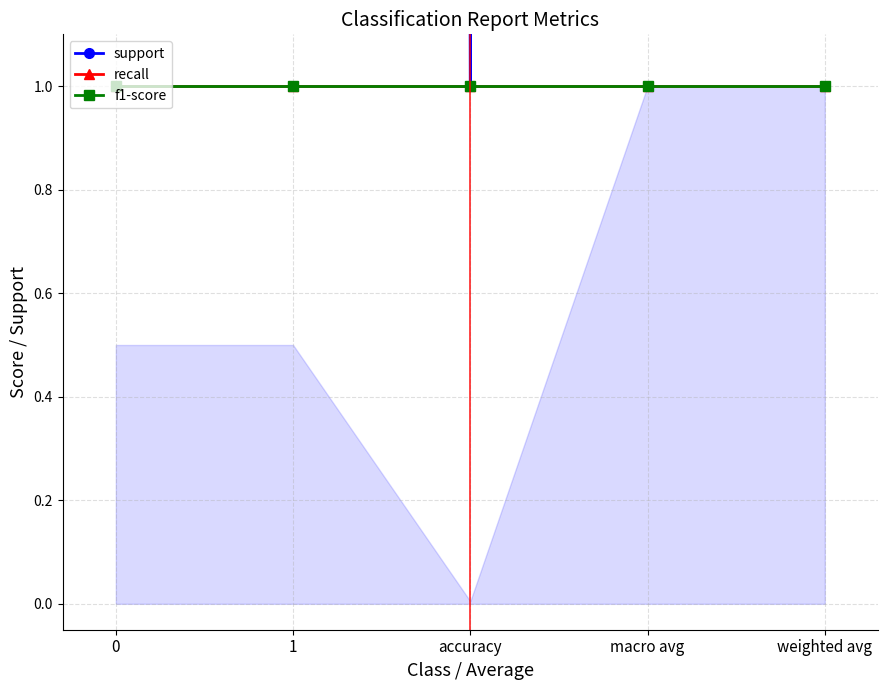

What is the value of the f1-score point at the 1st from the left?

1